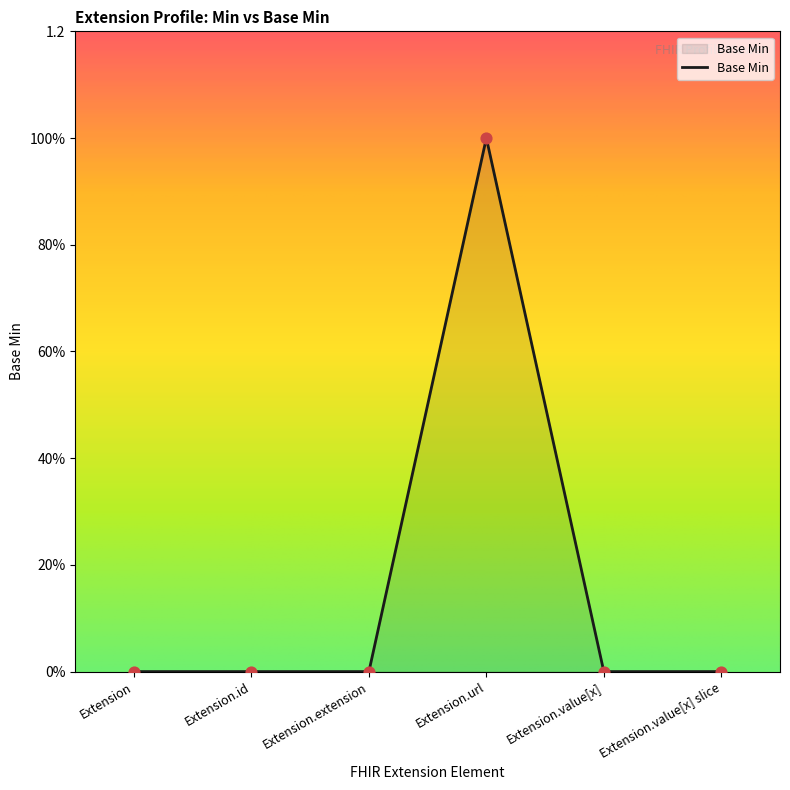

Between Extension.url and Extension.value[x] slice, which is larger?

Extension.url